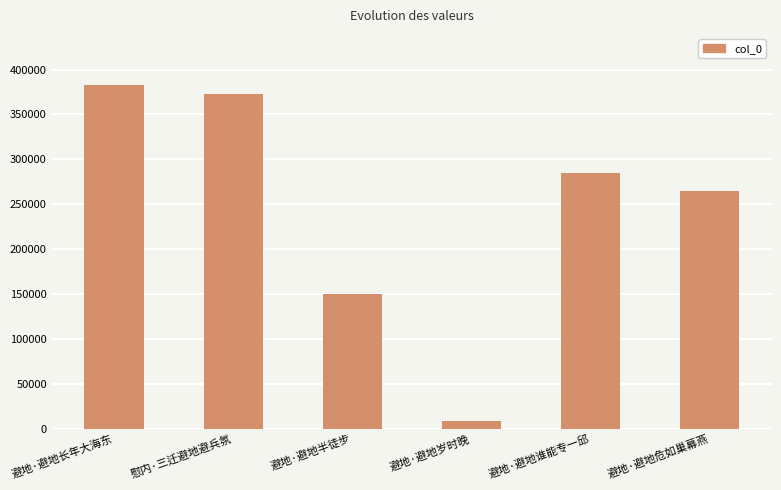

What is the smallest value displayed?

8915